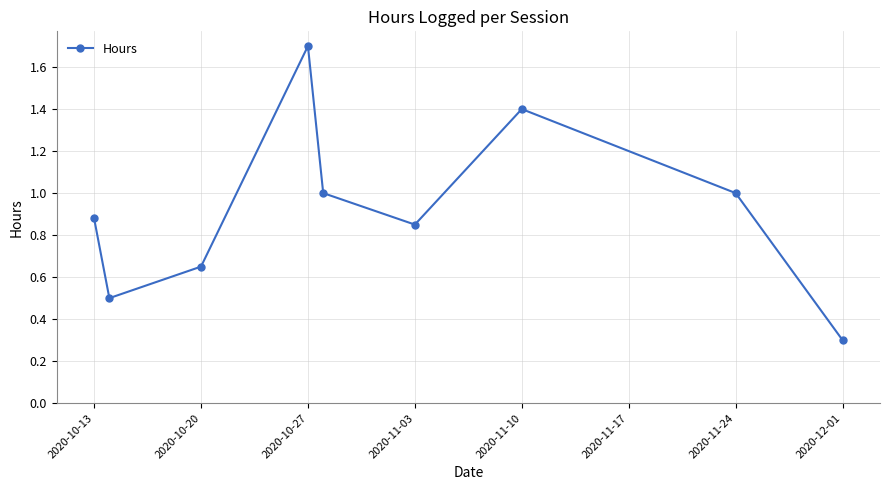

What is the difference between the maximum and minimum values?

1.4